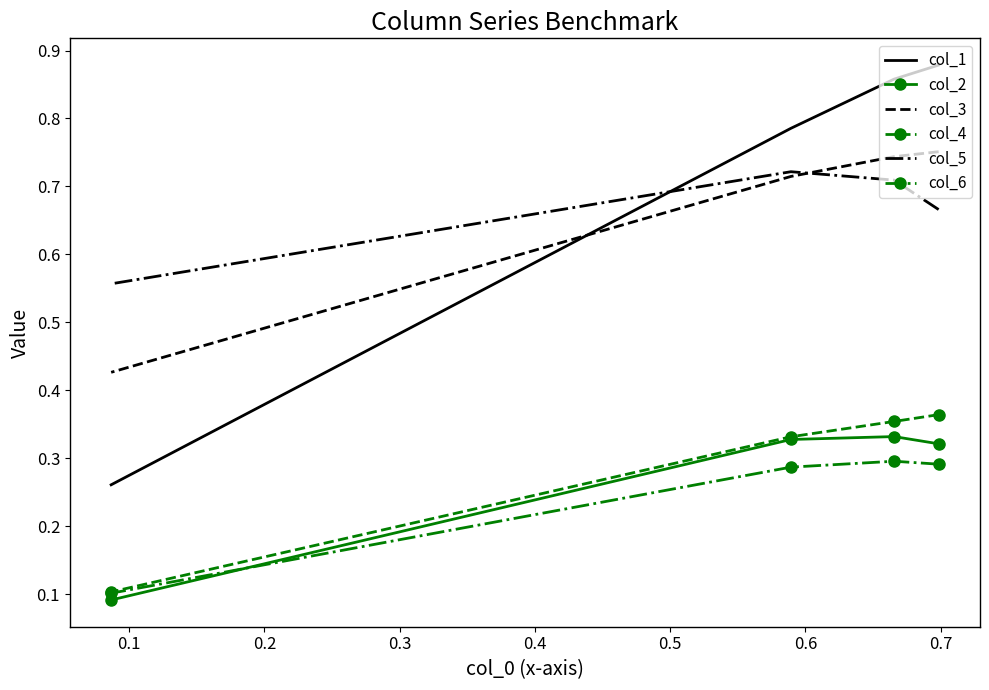

True or false: col_6 and col_5 intersect in this chart.

False